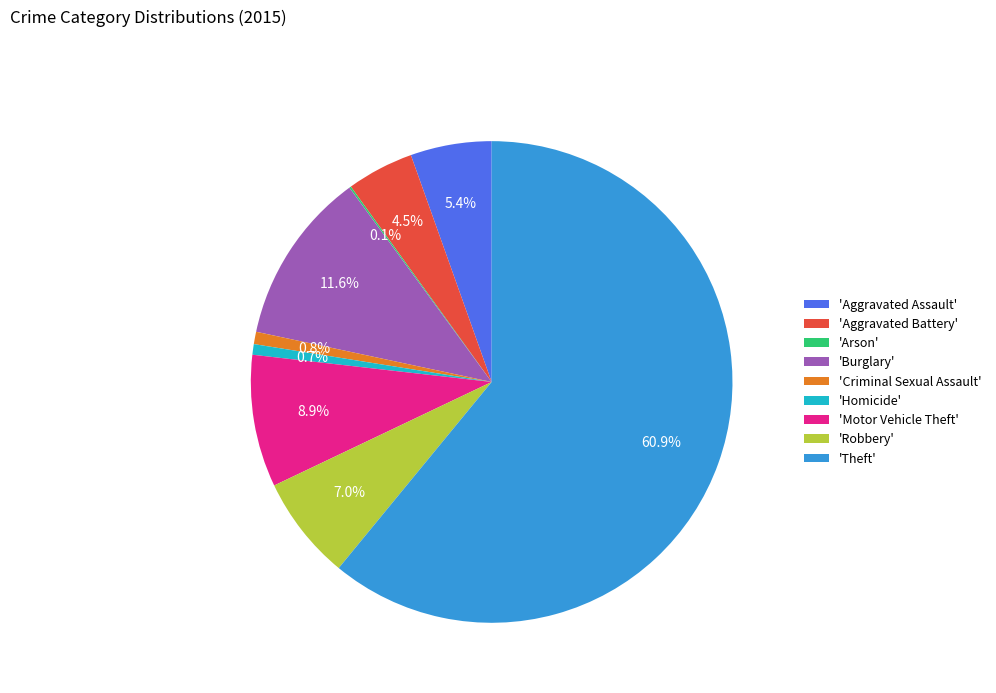

What is the largest slice in the pie chart?

'Theft'